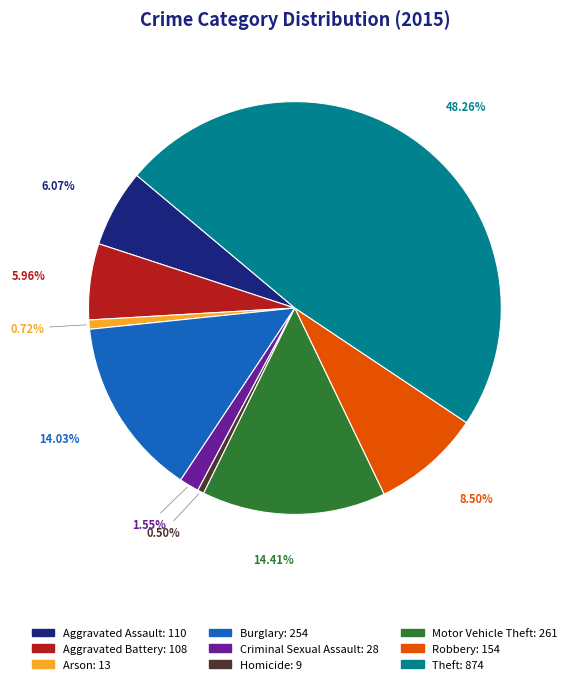

Is it true that Criminal Sexual Assault is 2% of the pie?

True